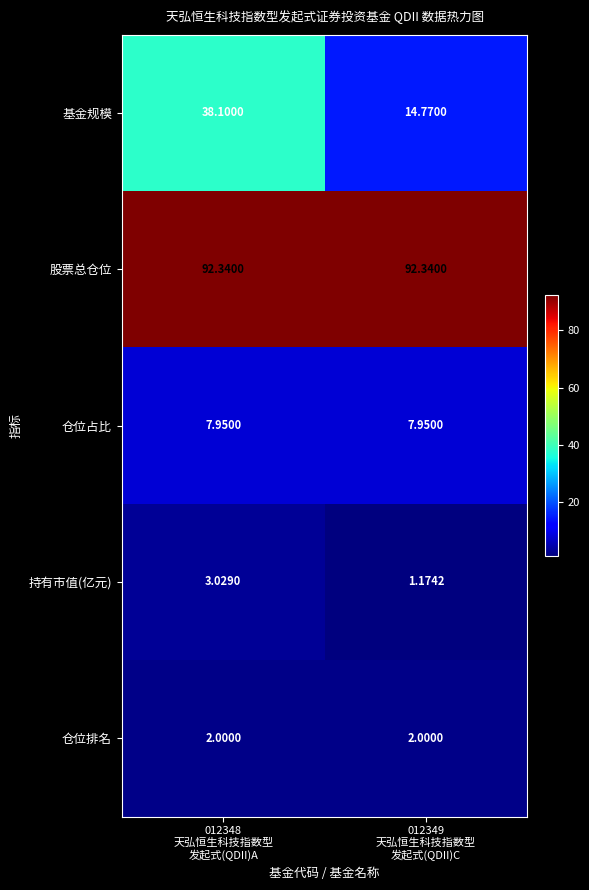

Between 012348
天弘恒生科技指数型
发起式(QDII)A and 012349
天弘恒生科技指数型
发起式(QDII)C, which series saw the biggest shift?

基金规模